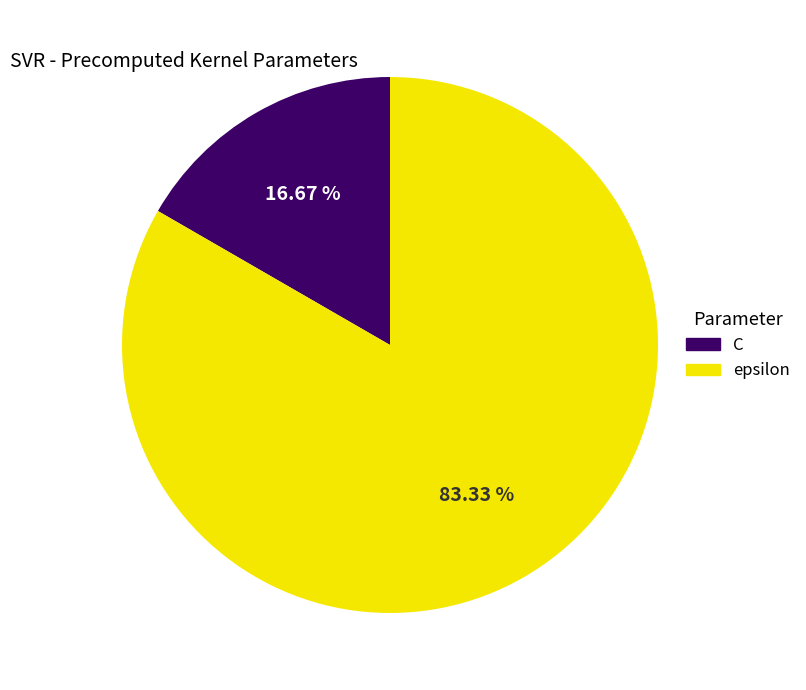

Count the number of slices in the pie.

2